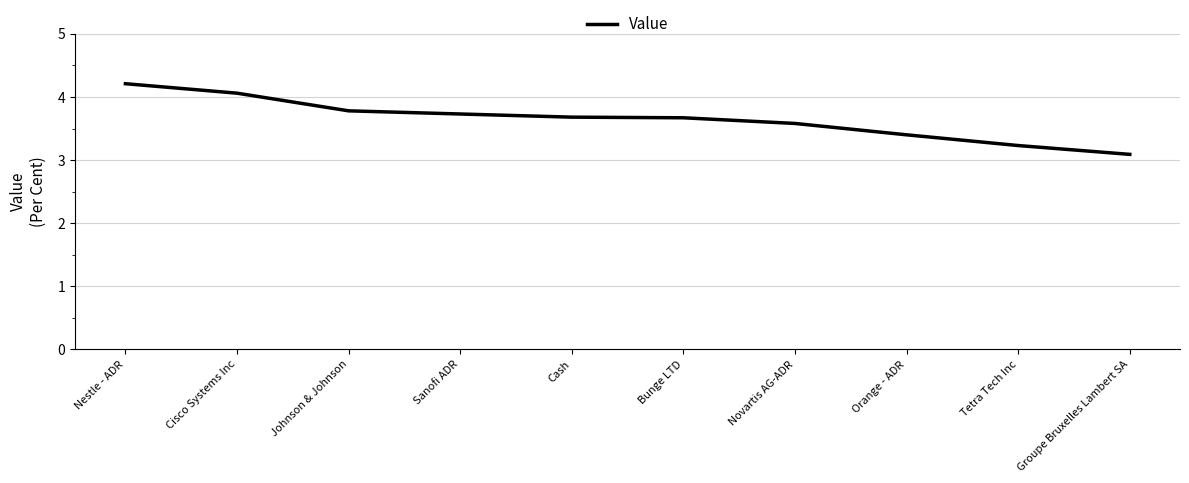

Which has a higher value, Groupe Bruxelles Lambert SA or Orange - ADR?

Orange - ADR